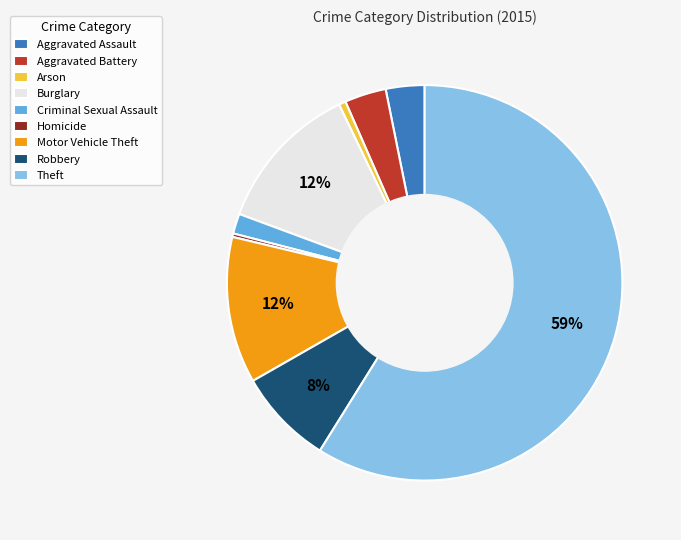

Which has a higher value, Homicide or Aggravated Battery?

Aggravated Battery